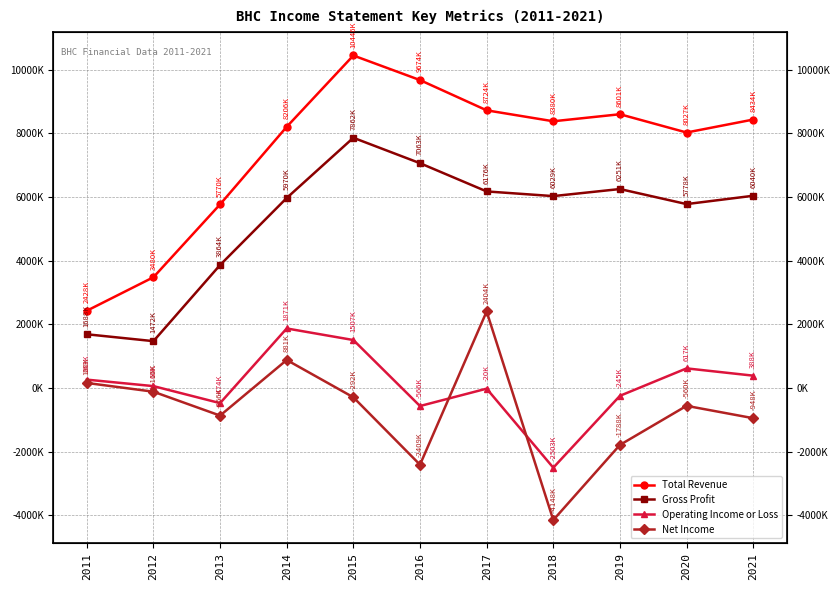

What is the highest value of the Net Income series?

2404000